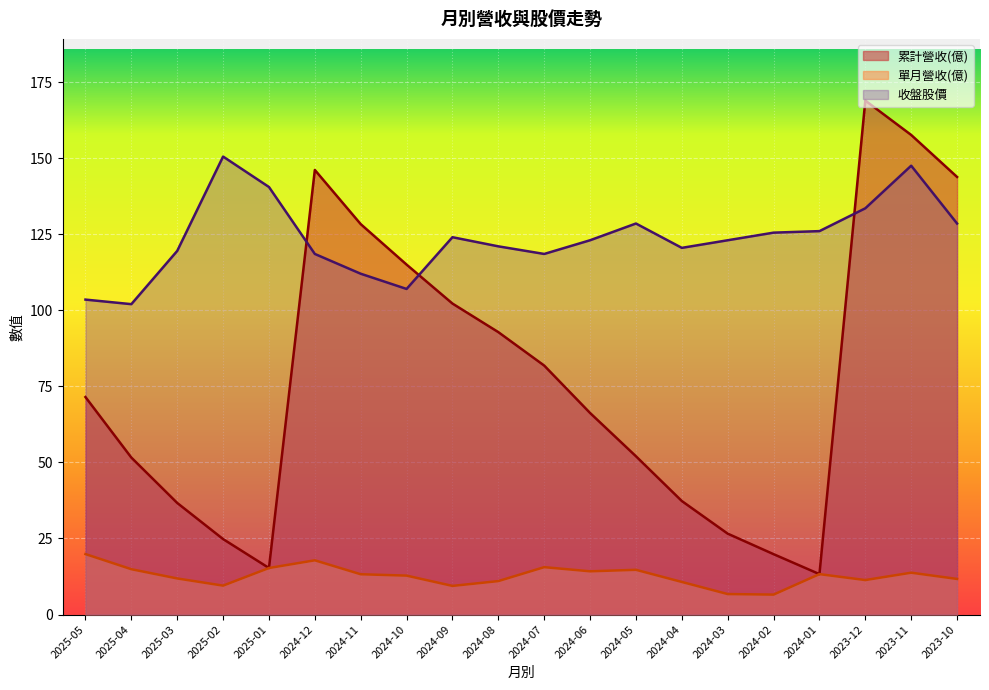

What is the lowest value of the 單月營收(億) series?

6.6